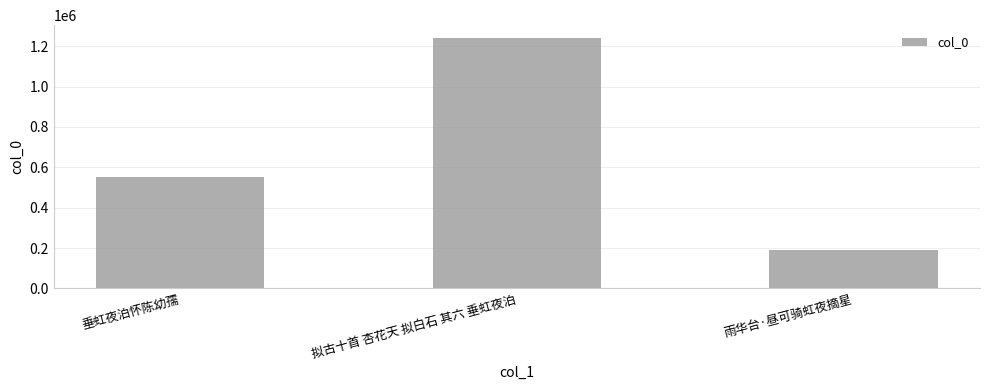

Reading left to right, what are all the values shown in this chart?

551366	1242223	190902